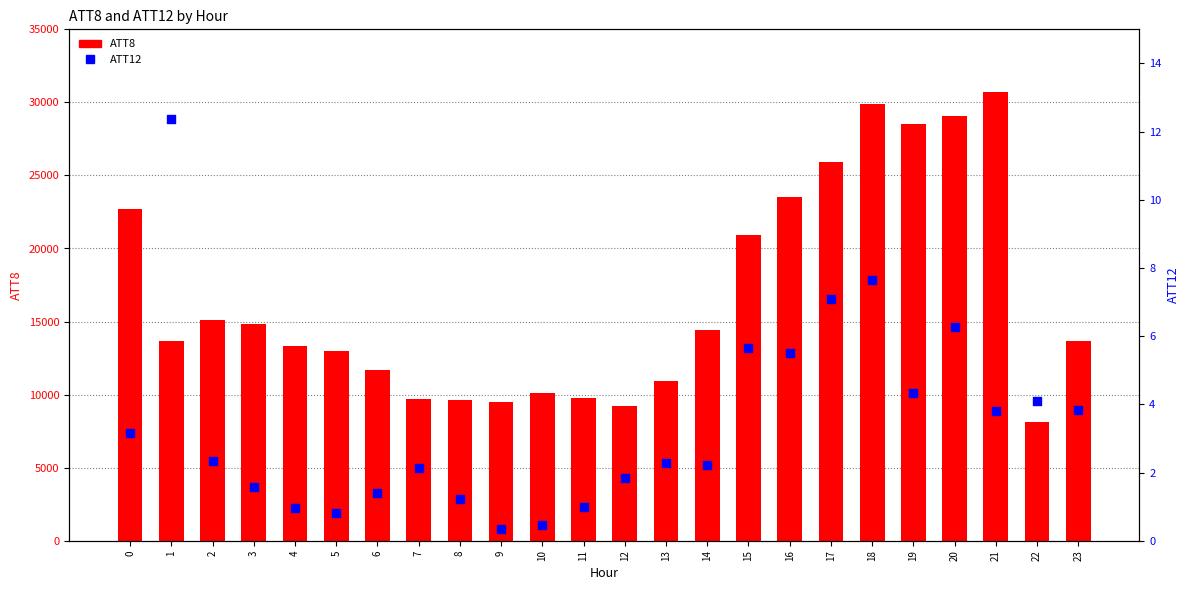

Which series reaches the maximum Y coordinate?

ATT8